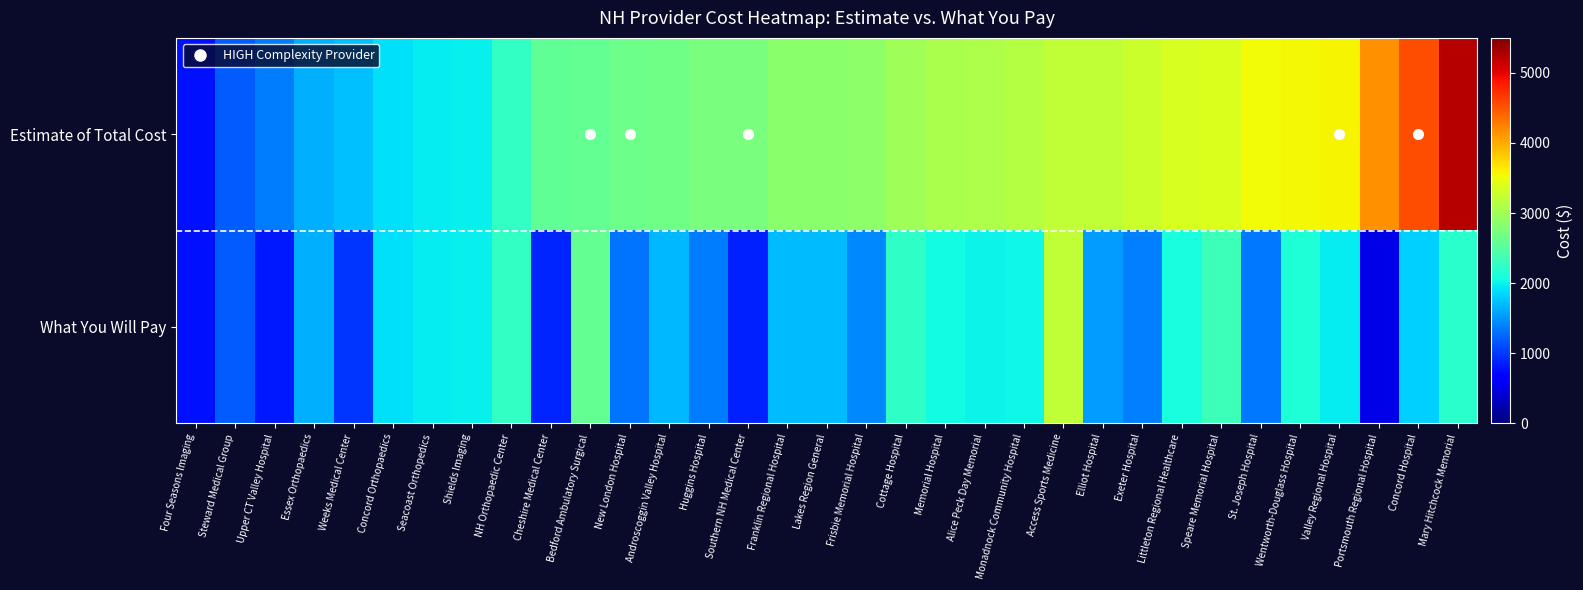

How many series are shown in this chart?

2